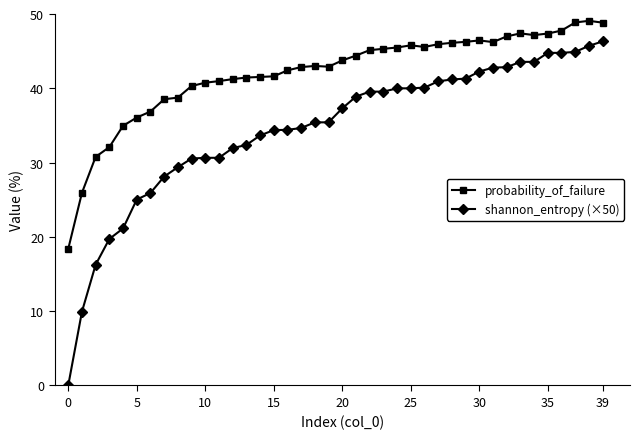

True or false: probability_of_failure has more than 2 interior local peaks.

True